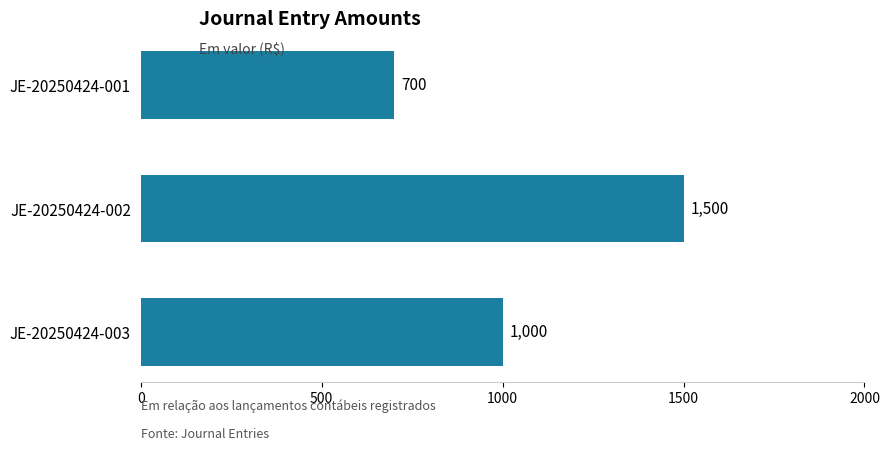

Which has a higher value, JE-20250424-001 or JE-20250424-003?

JE-20250424-003